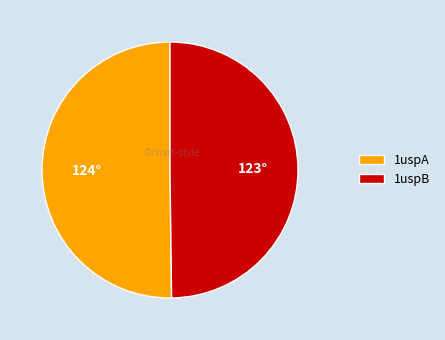

Is it true that 1uspA is 50% of the pie?

True